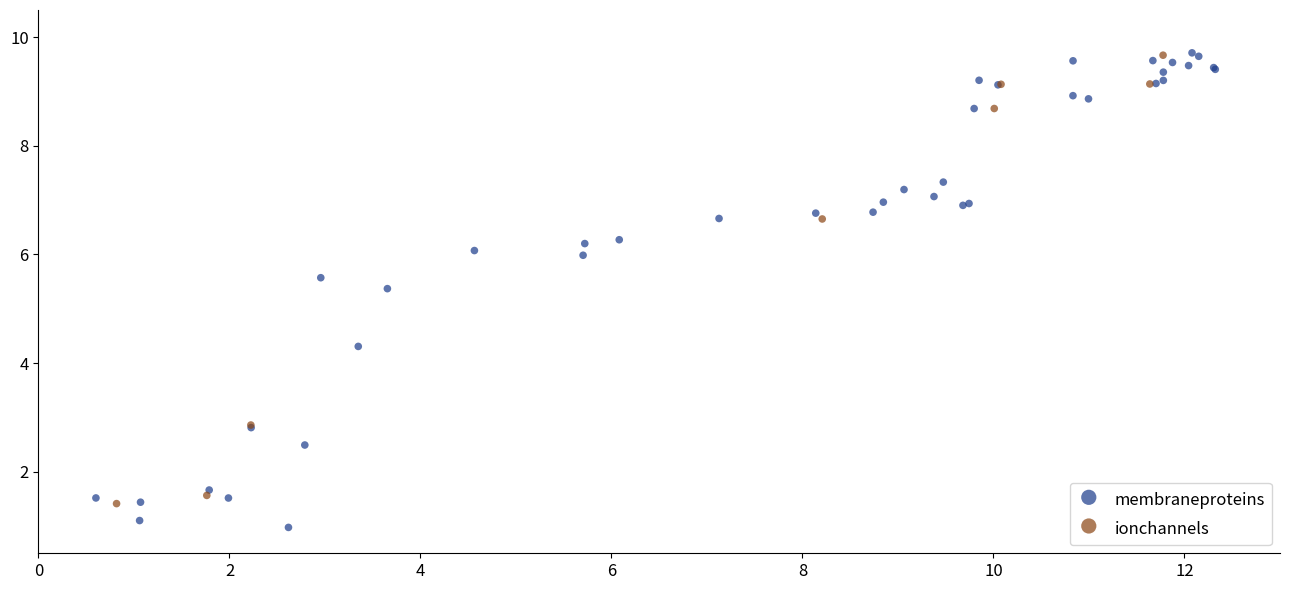

Which series reaches the minimum Y coordinate?

membraneproteins